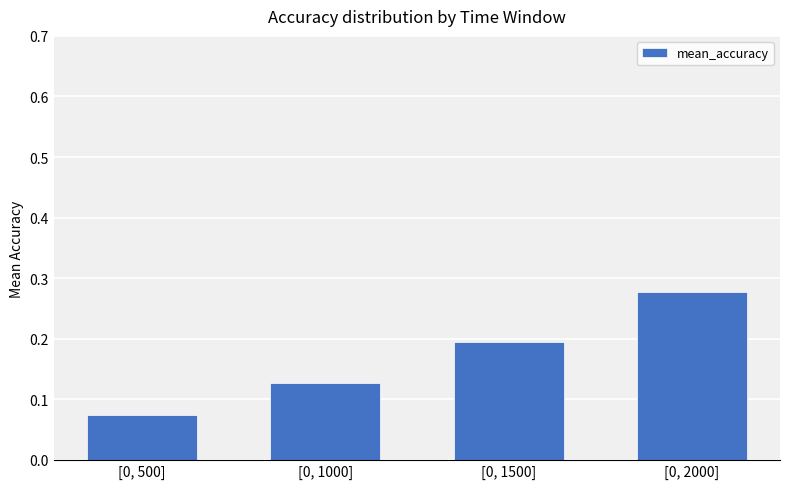

What is the sum of all values?

0.7